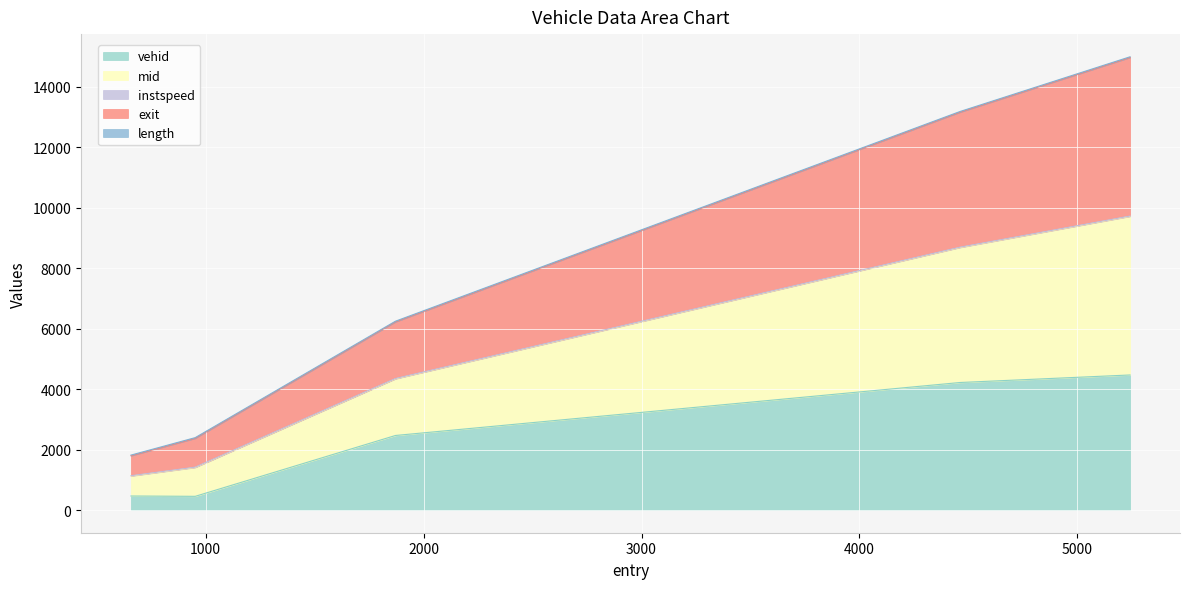

What position from the right is 4461.900969499202?

2